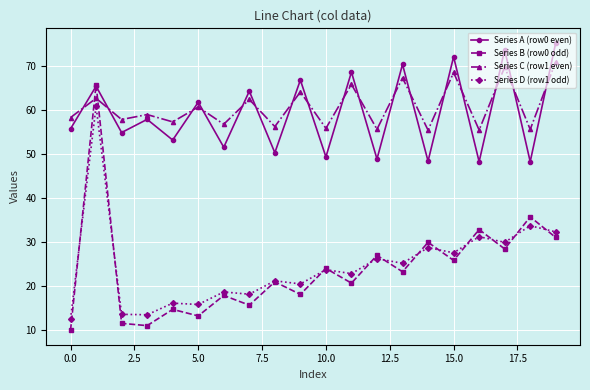

Which series has the widest spread of values?

Series B (row0 odd)